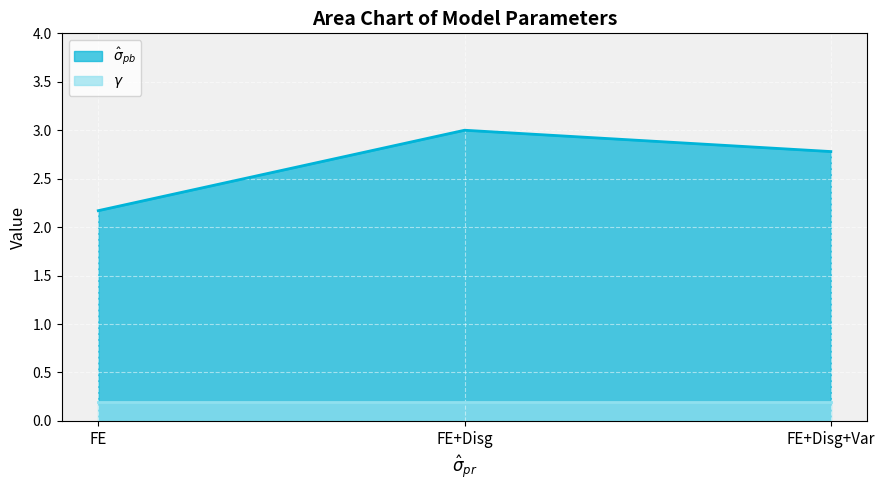

Rank the categories by value from lowest to highest.

FE, FE+Disg+Var, FE+Disg